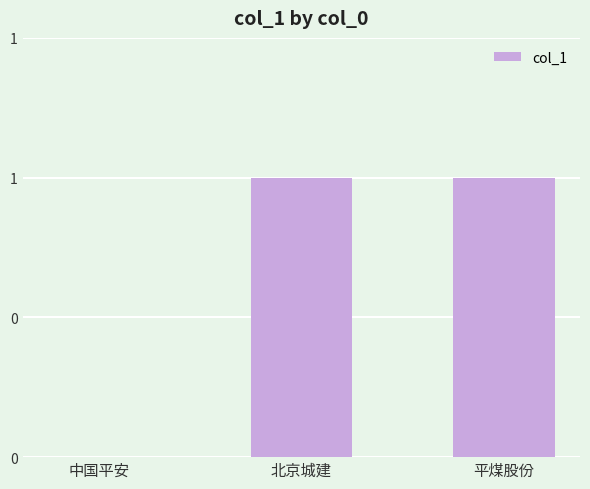

What is the label of the 1st bar from the right?

平煤股份